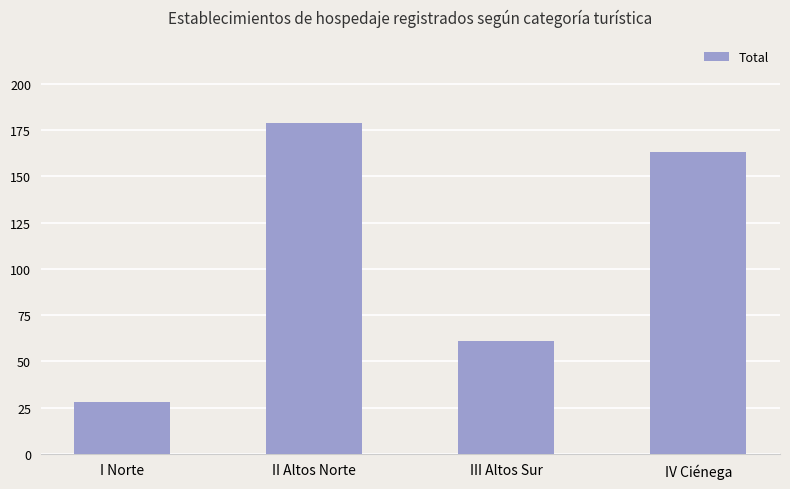

At which label is the value closest to 103?

III Altos Sur